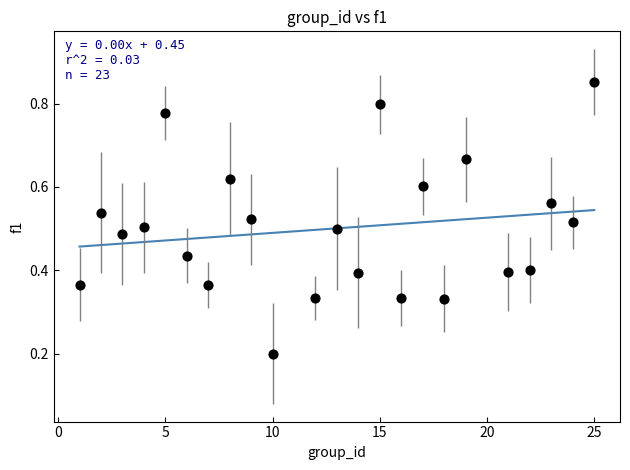

What is the range of X values (max minus min)?

24.0